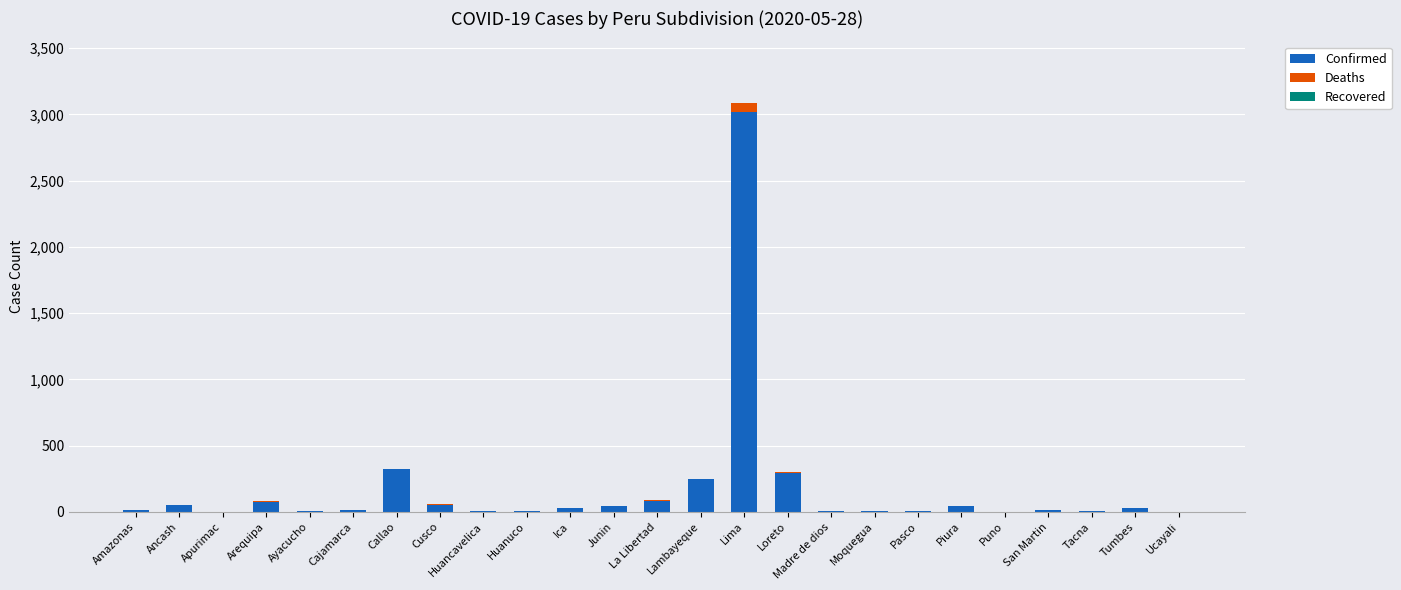

What is the maximum value for Confirmed?

3016